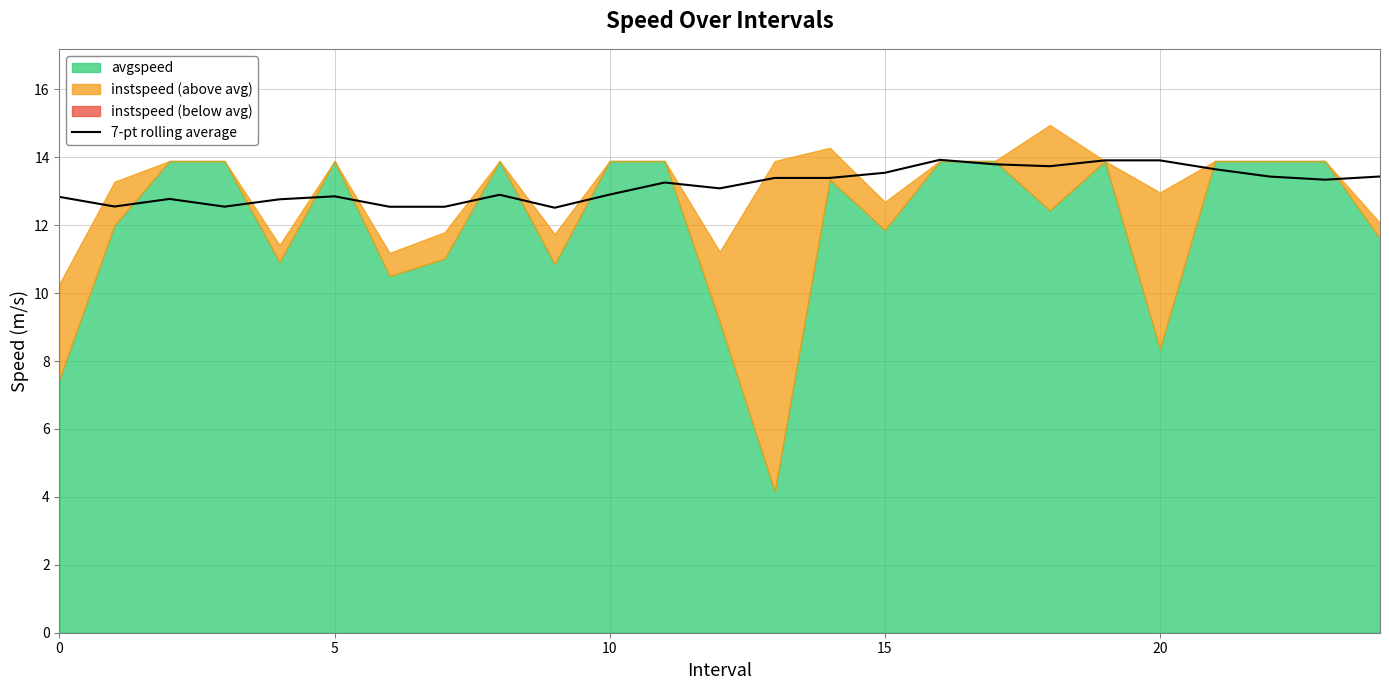

What is the lowest value of the 7-pt rolling average series?

12.5